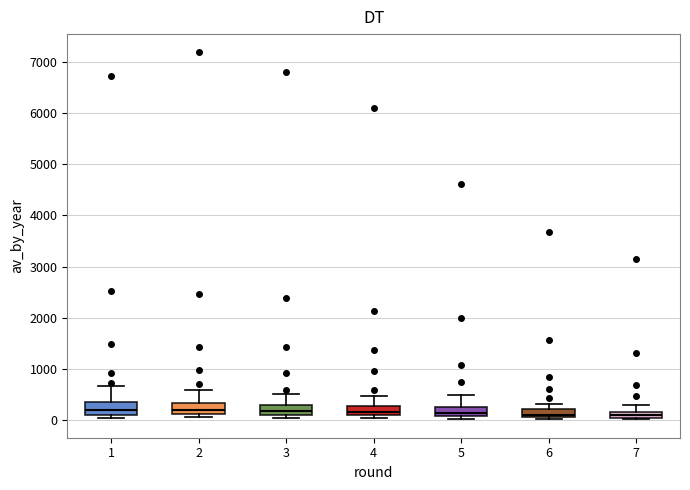

Where is the lower edge of the box at x = 6 on the y-axis? The values are not printed on the chart, so give them approximately, as read against the axis.

100